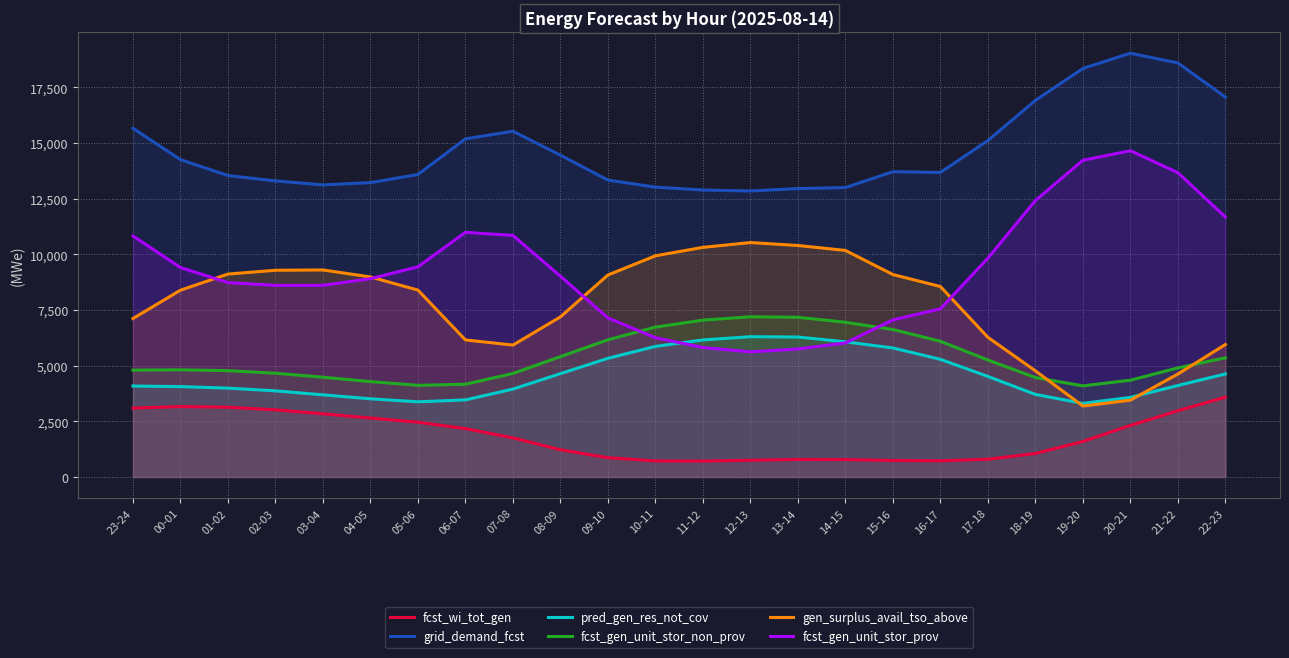

Rank the series by their maximum value, from lowest to highest.

fcst_wi_tot_gen, pred_gen_res_not_cov, fcst_gen_unit_stor_non_prov, gen_surplus_avail_tso_above, fcst_gen_unit_stor_prov, grid_demand_fcst